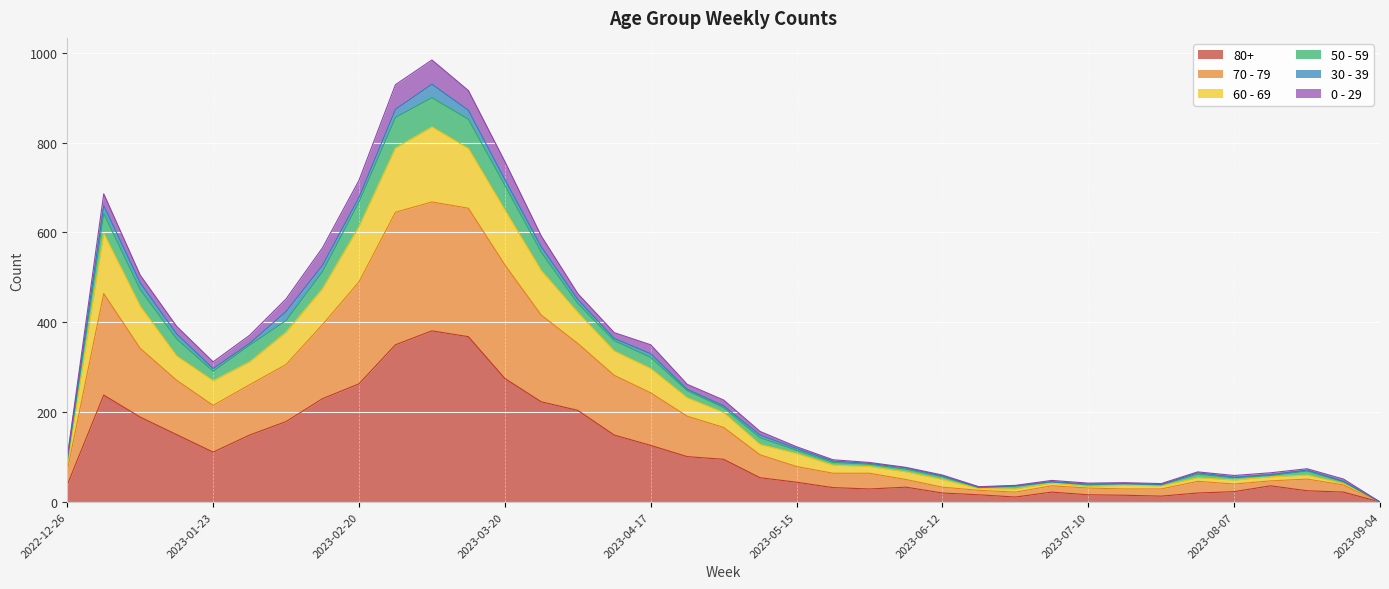

Does the chart display data point markers on the line(s)?

No